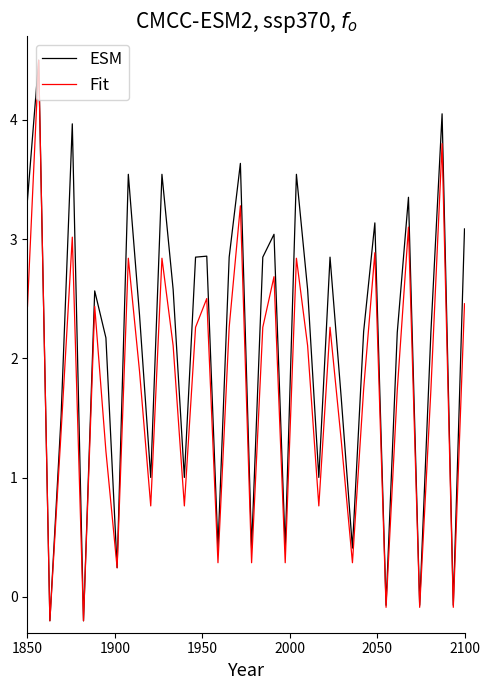

What are all the series names shown in the legend?

ESM, Fit